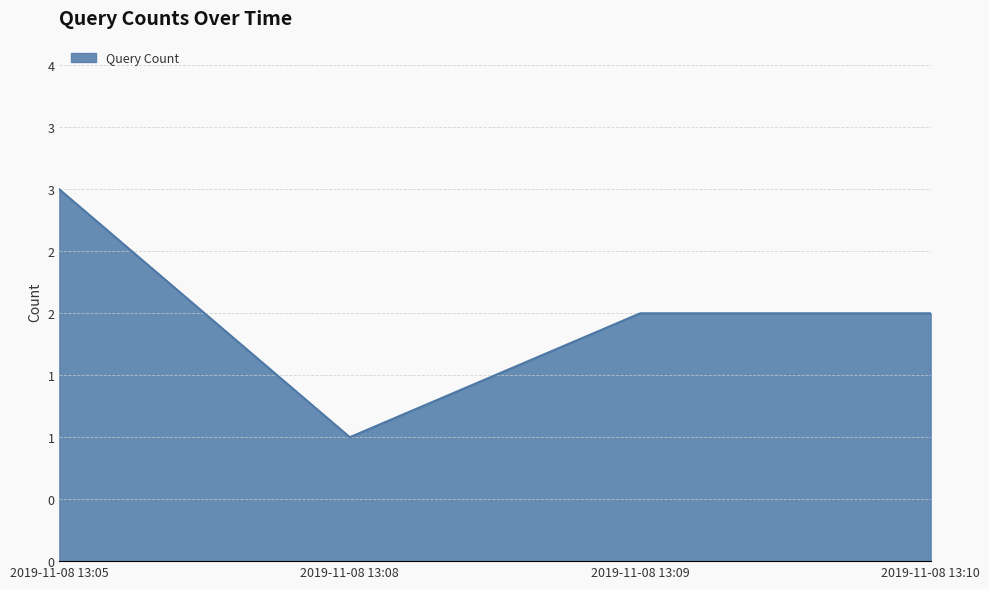

True or false: the data shows 0 at 2019-11-08 13:09.

False